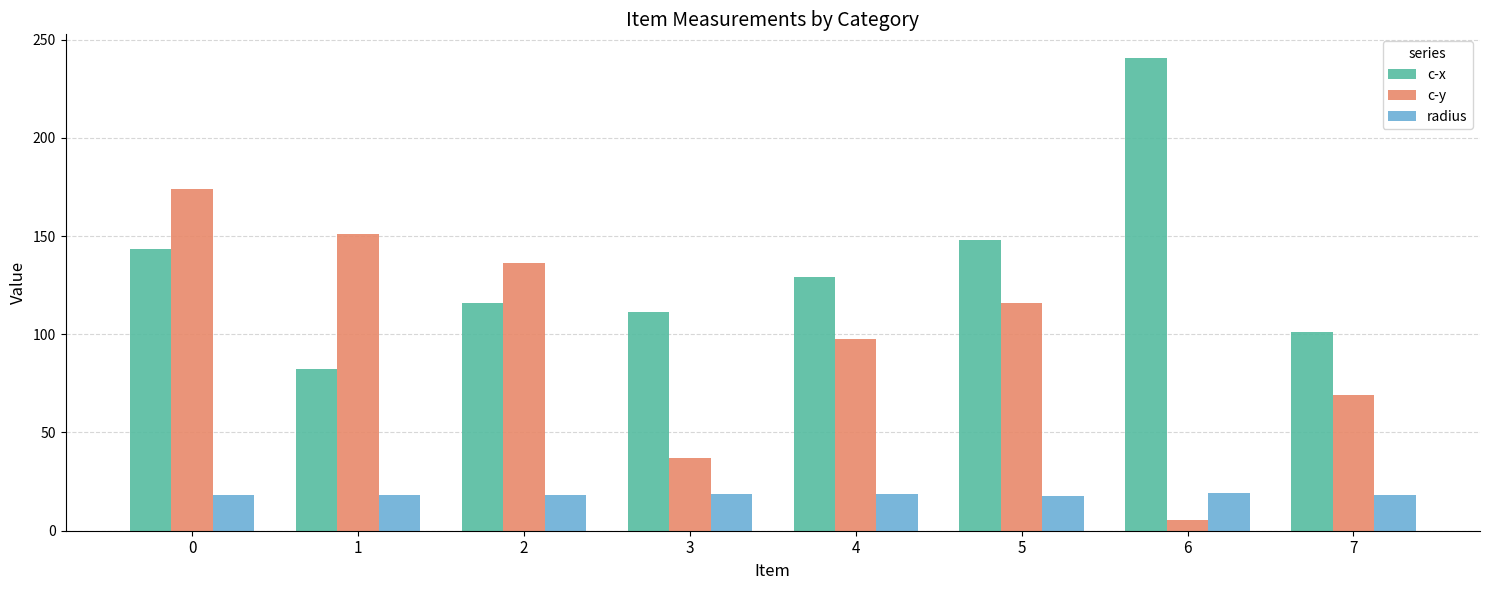

What are all the series names shown in the legend?

c-x, c-y, radius